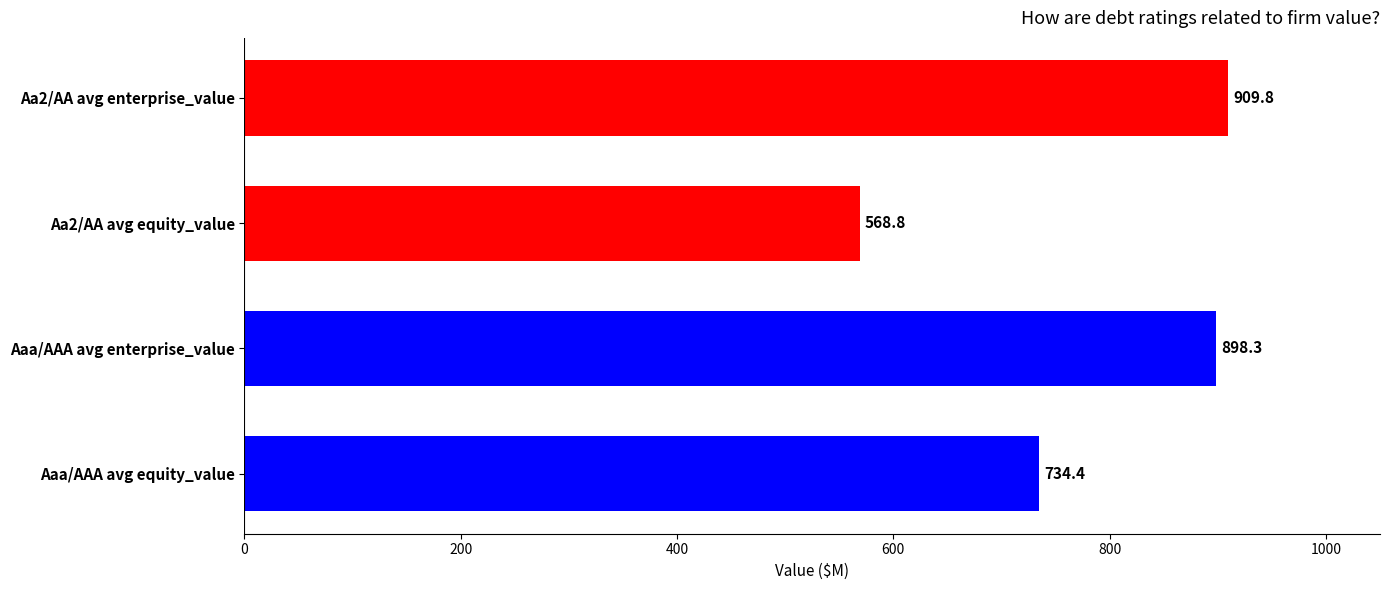

How many distinct data groups are displayed?

1